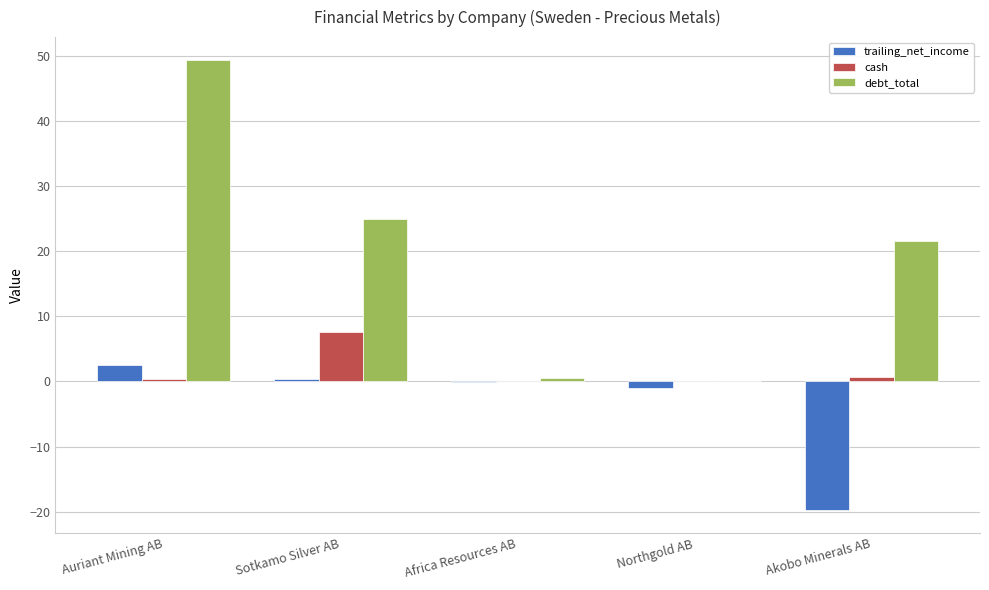

Between Auriant Mining AB and Africa Resources AB, which series saw the biggest shift?

debt_total